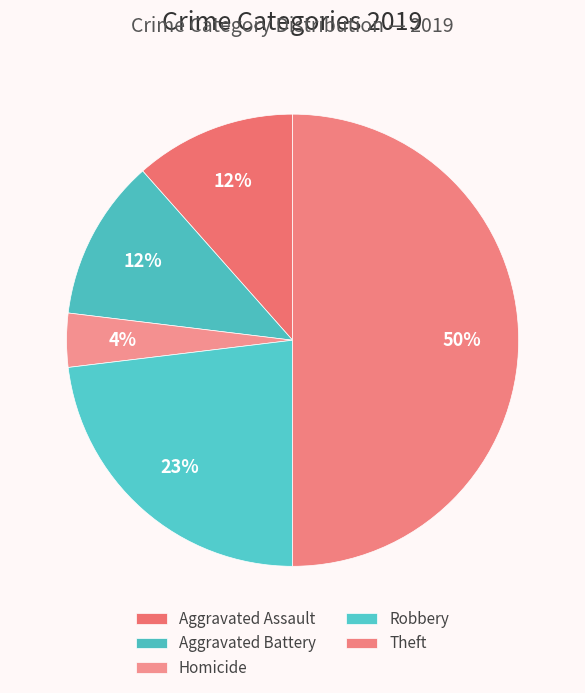

Is there a majority slice in this chart?

No